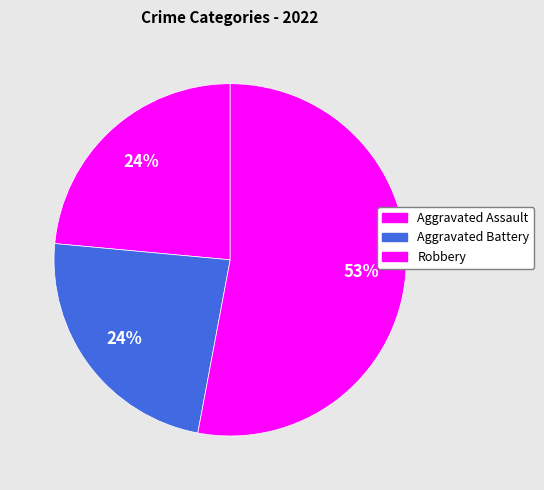

How many slices are in this pie chart?

3